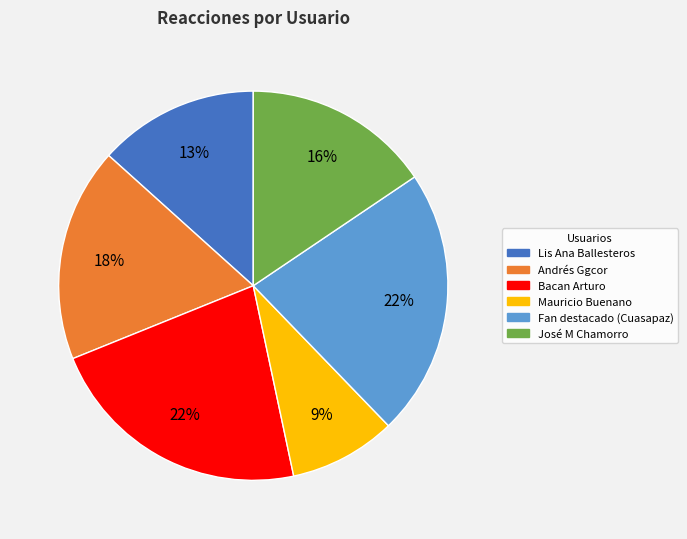

To the nearest percent, what is the difference between the largest and smallest slice percentages?

13%